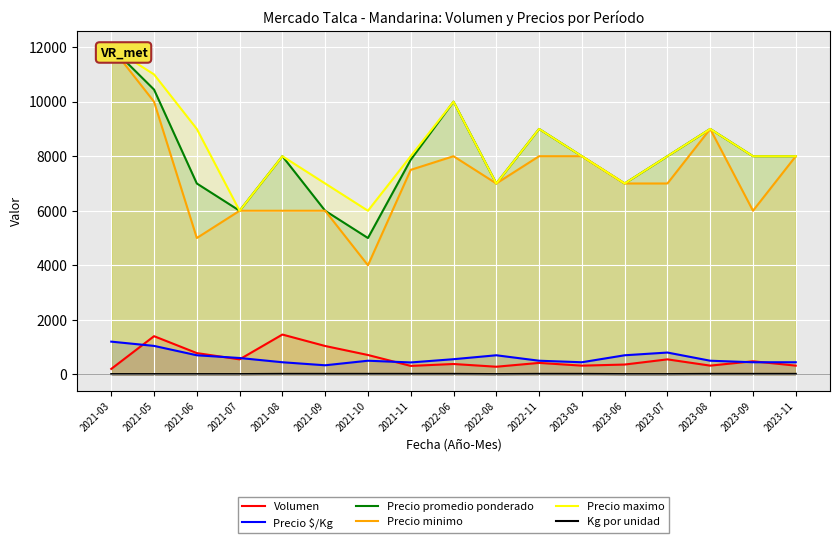

What is the smallest value displayed?

10